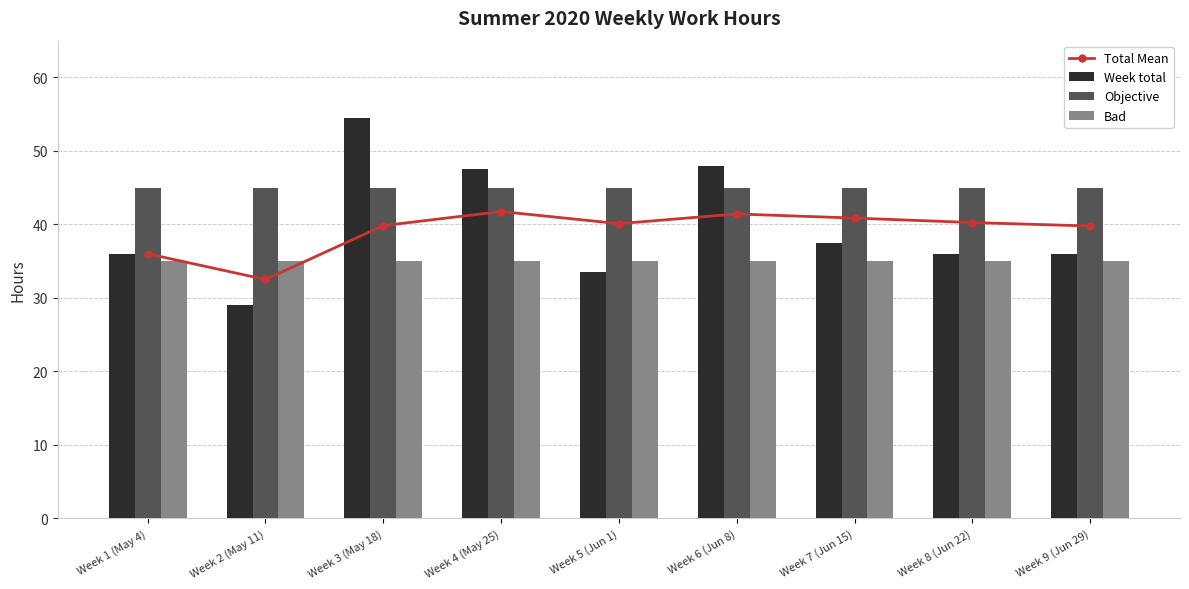

What is the difference between the highest and lowest values at Week 8 (Jun 22)?

10.0